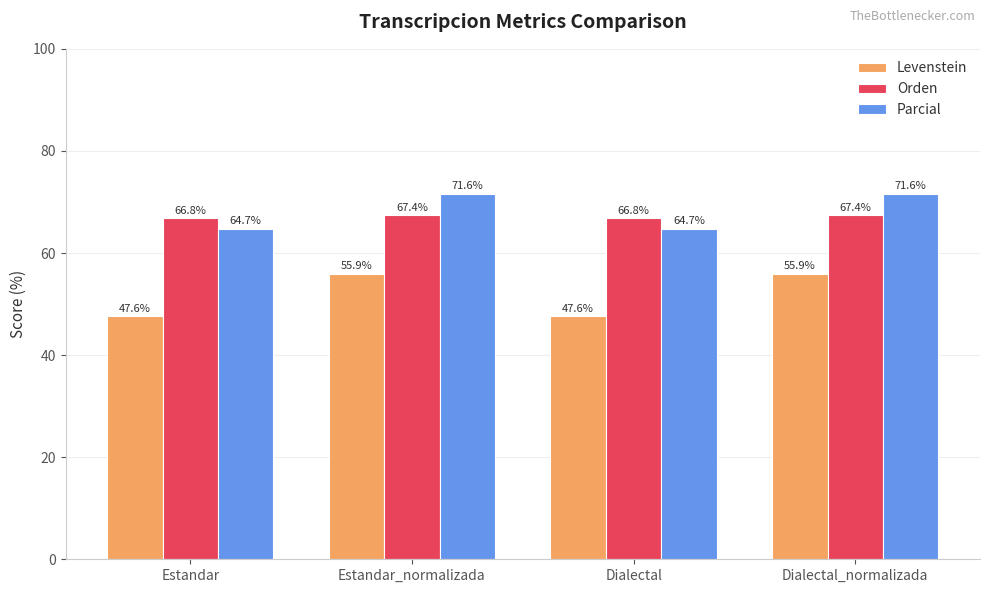

What is the spread (max minus min) of values at Dialectal_normalizada?

15.7